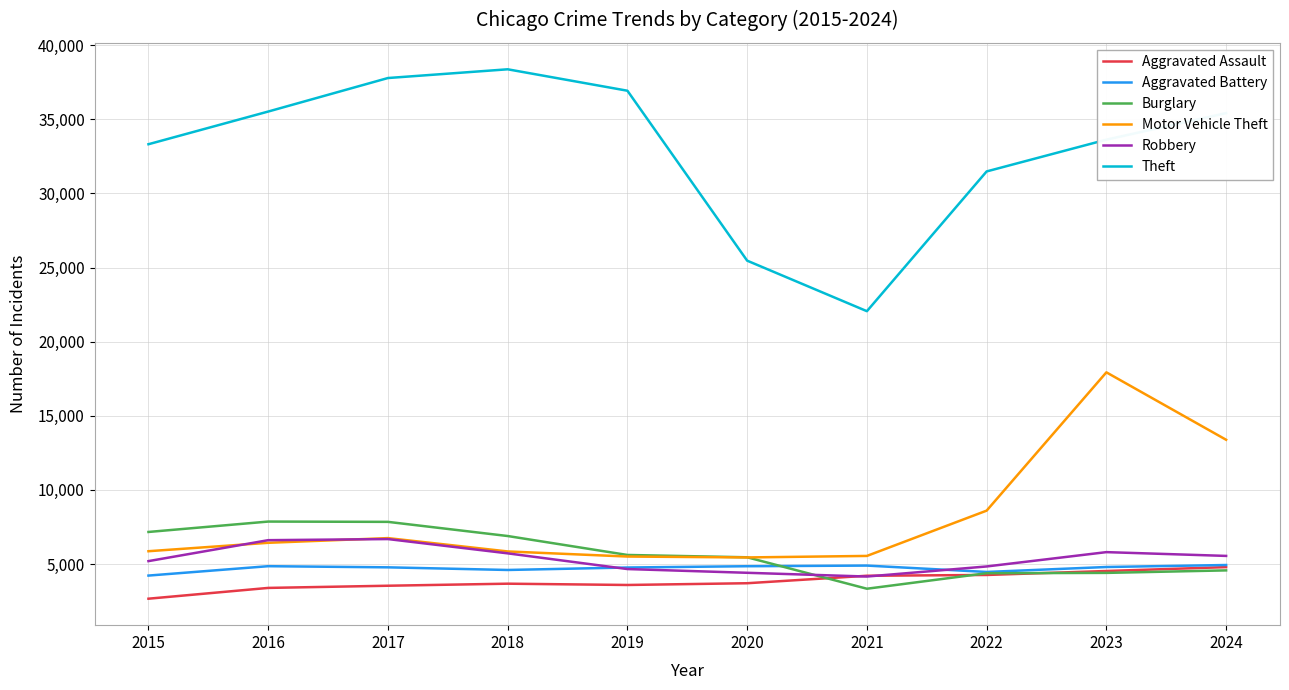

At which label is Motor Vehicle Theft closest to 11691?

2024